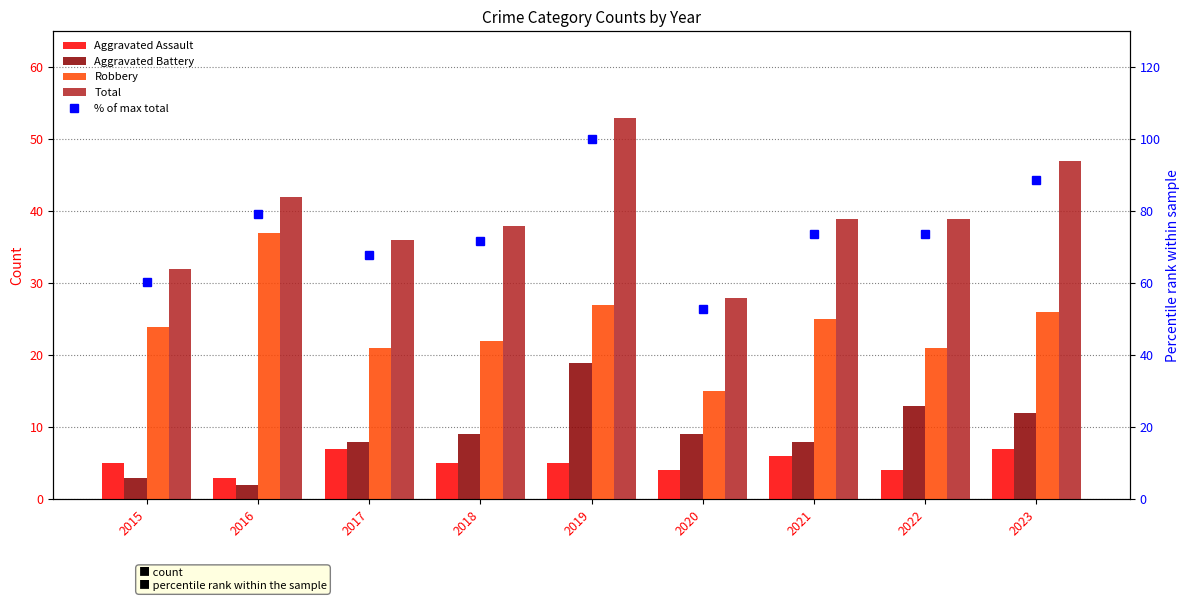

Which series has the largest range (max minus min)?

% of max total